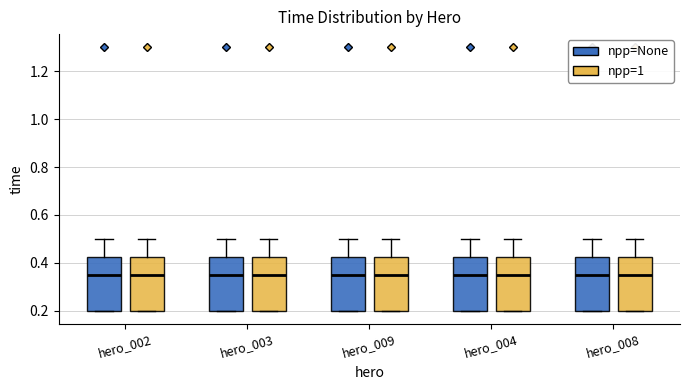

Where does the upper whisker of the box for hero_003 (npp=None) end on the y-axis? The values are not printed on the chart, so give them approximately, as read against the axis.

0.50